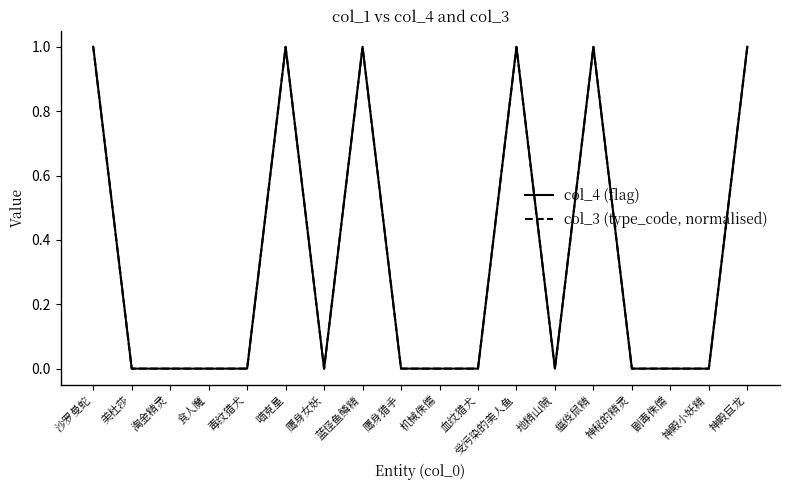

Rank the series by their maximum value, from lowest to highest.

col_4 (flag), col_3 (type_code, normalised)